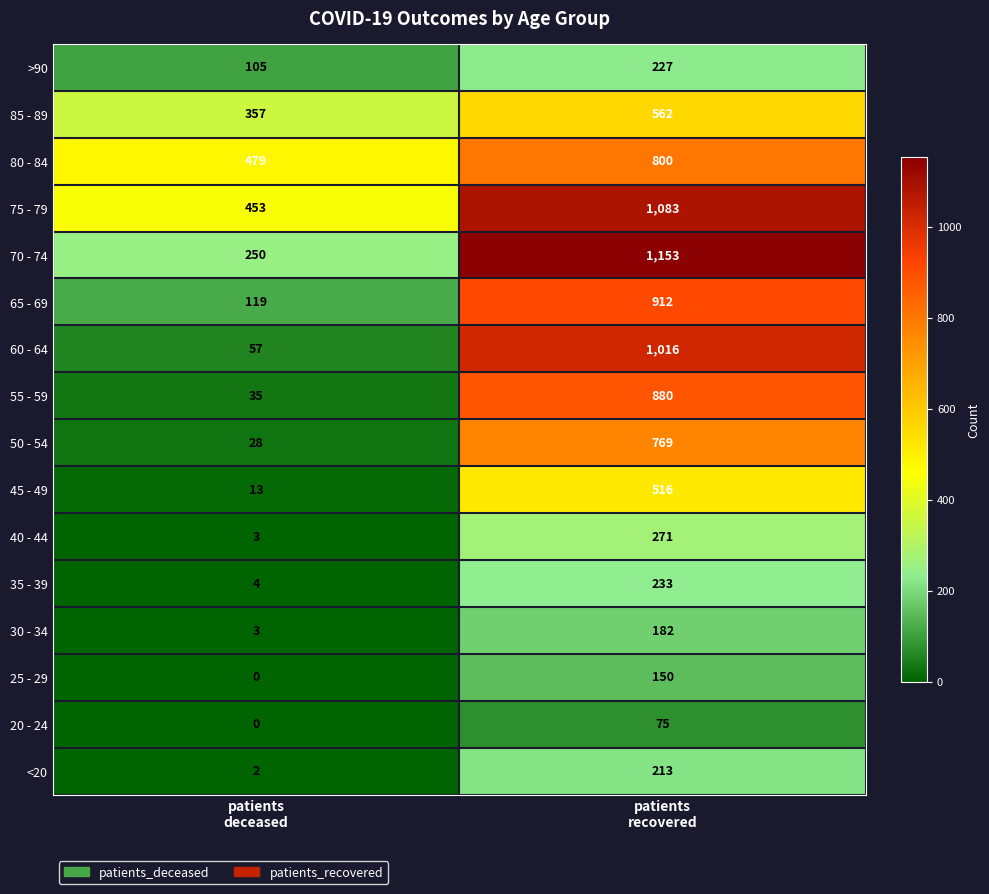

Between patients
deceased and patients
recovered, which series saw the biggest shift?

60 - 64